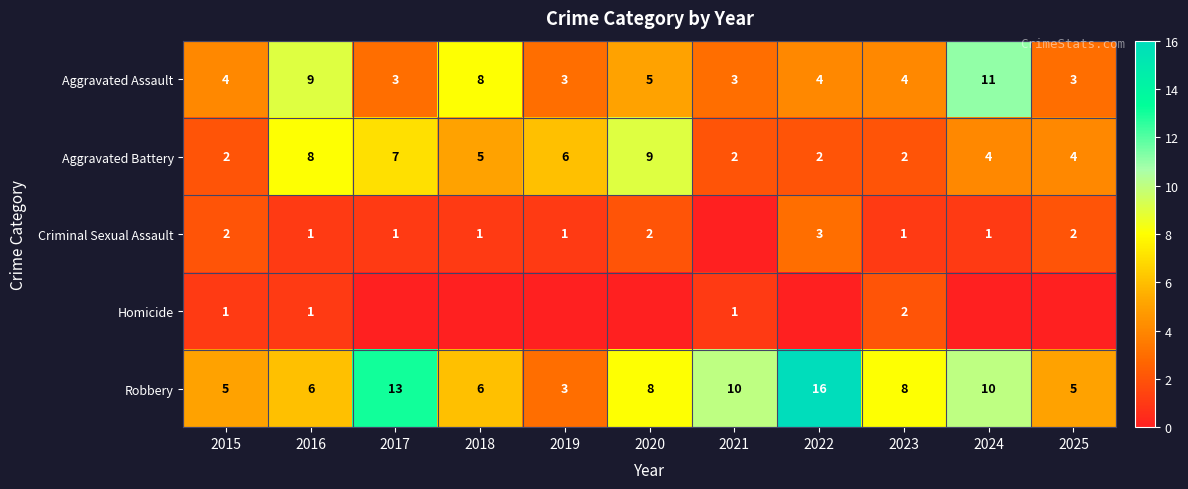

What is the sum of all Aggravated Battery values?

51